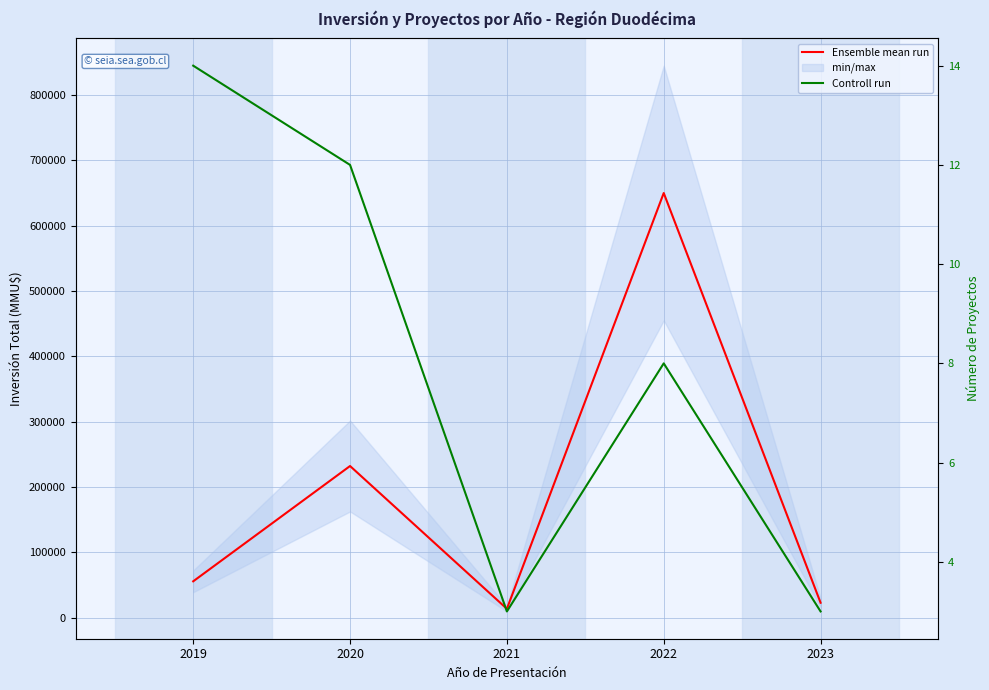

Which series changed the most between 2019 and 2022?

Ensemble mean run